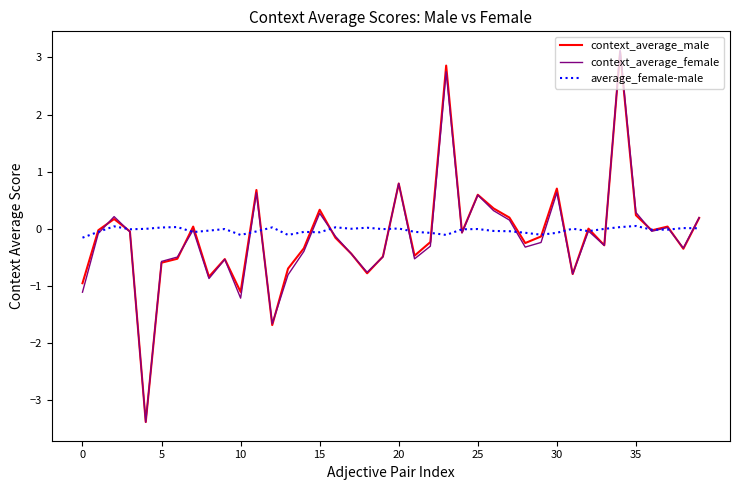

How many categories are shown in the chart?

40